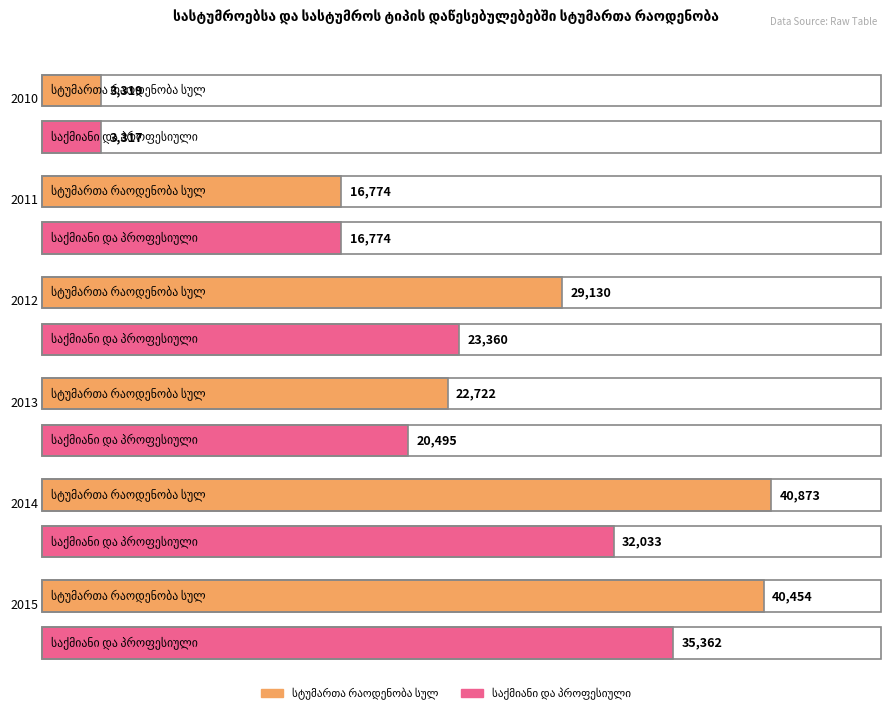

At which category is the sum across all series the highest?

2015